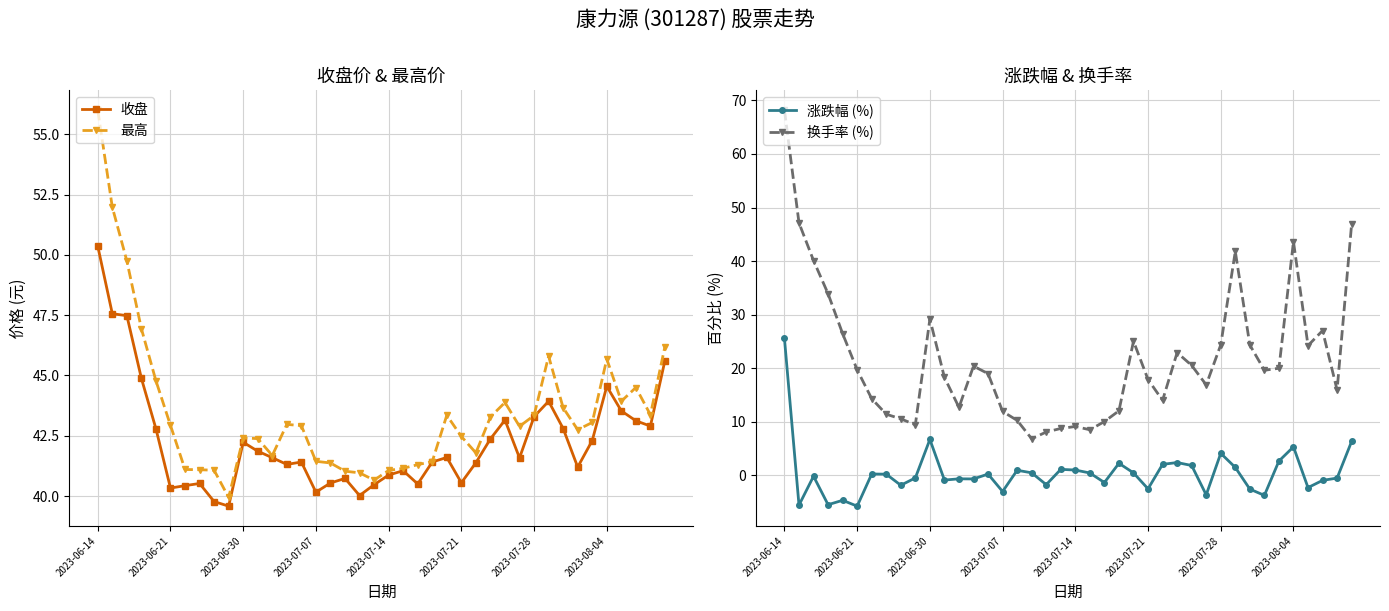

What are all the series names shown in the legend?

收盘, 最高, 涨跌幅 (%), 换手率 (%)